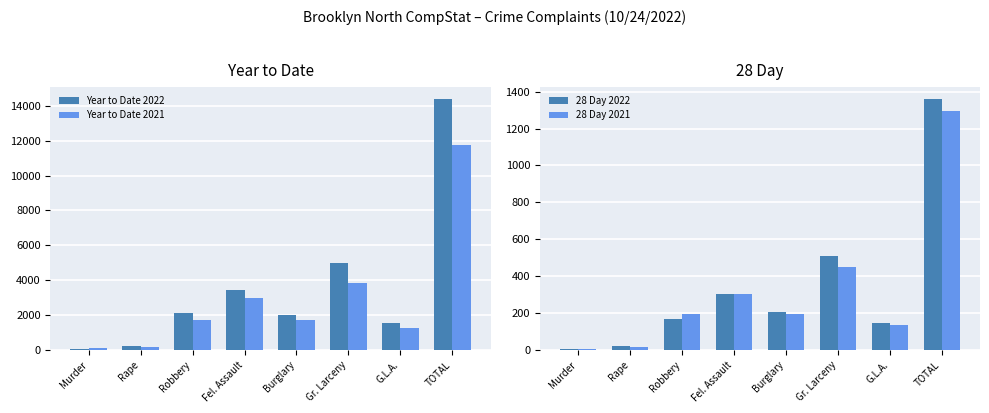

Rank the series by their maximum value, from lowest to highest.

28 Day 2021, 28 Day 2022, Year to Date 2021, Year to Date 2022